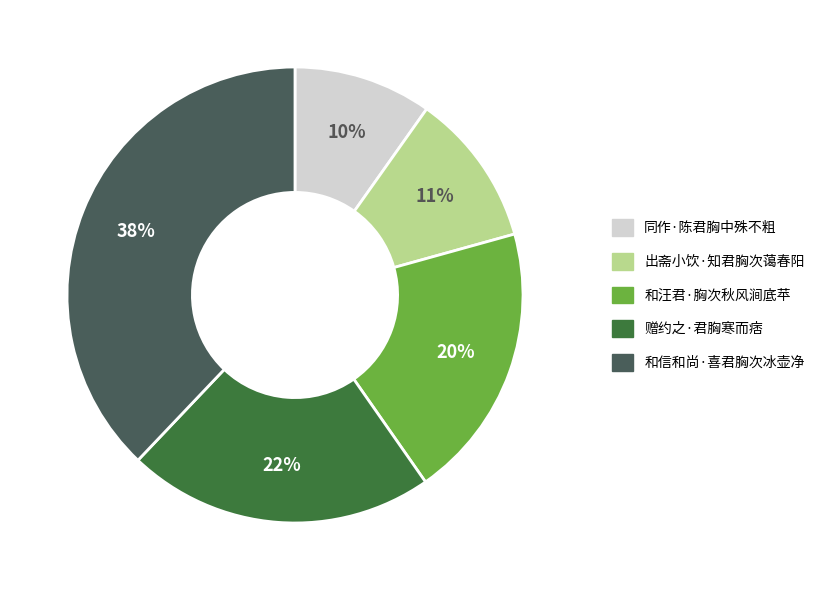

Do 赠约之·君胸寒而痞 and 同作·陈君胸中殊不粗 together represent more than half of the pie?

No